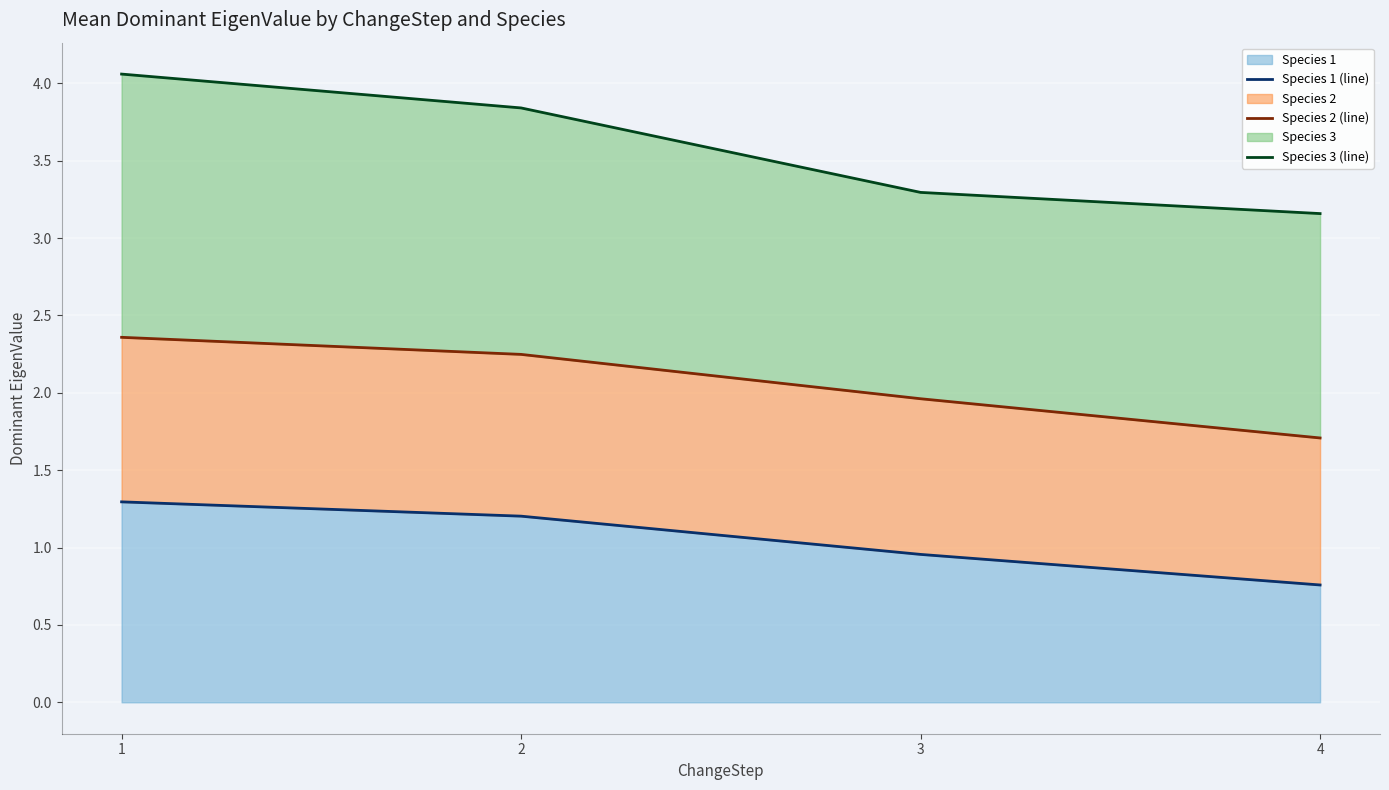

At which label does Species 3 (line) reach its peak?

1